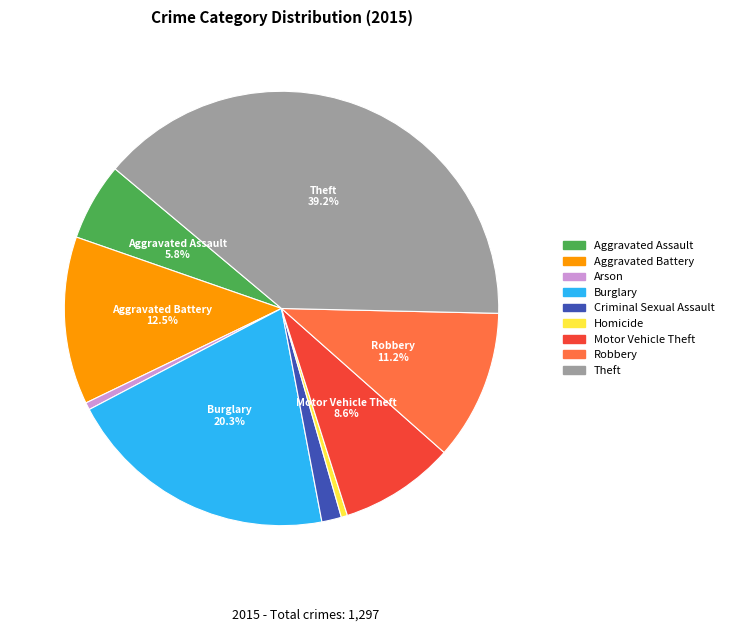

To the nearest percent, what is the average slice percentage?

11%